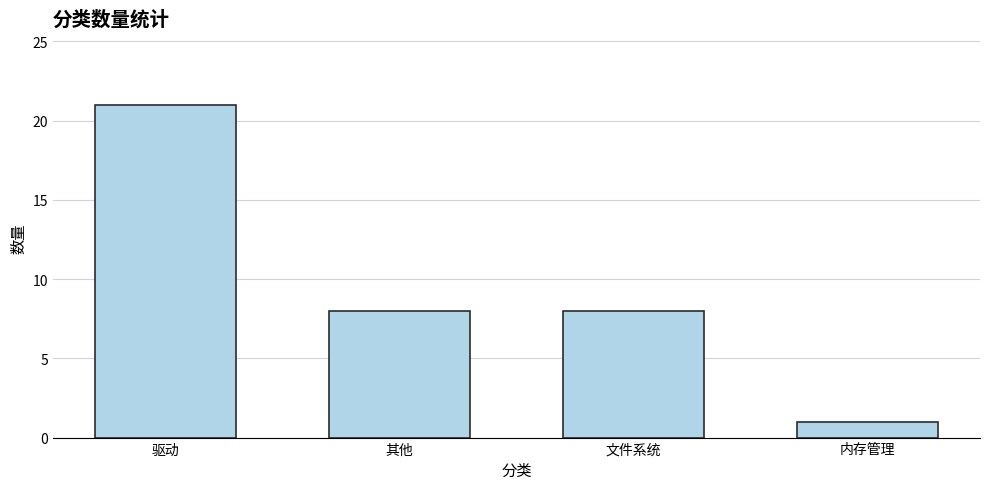

What position from the left is 文件系统?

3